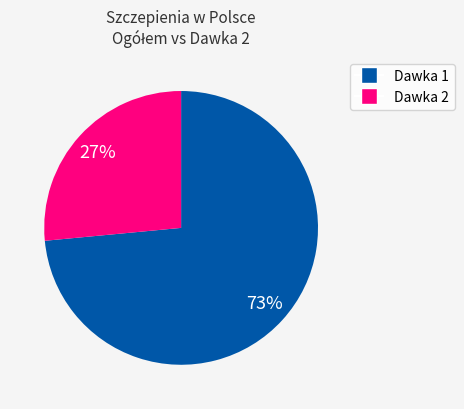

Between Dawka 1 and Dawka 2, which is larger?

Dawka 1